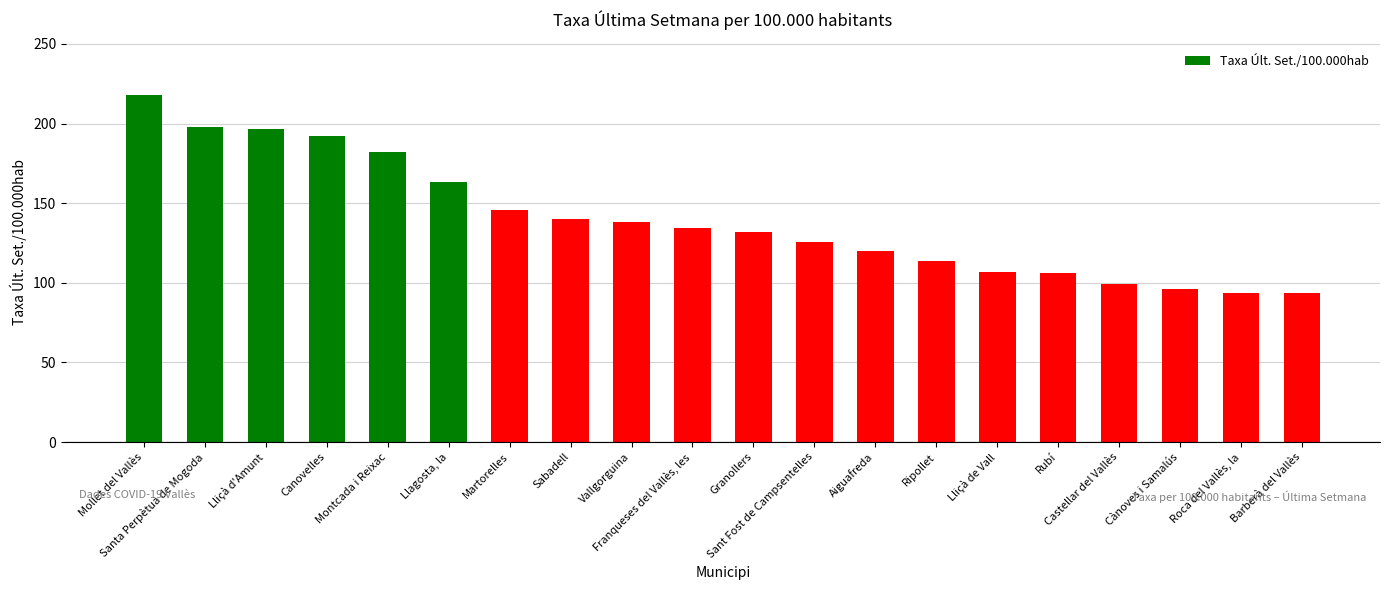

What is the difference between the maximum and minimum values?

124.5